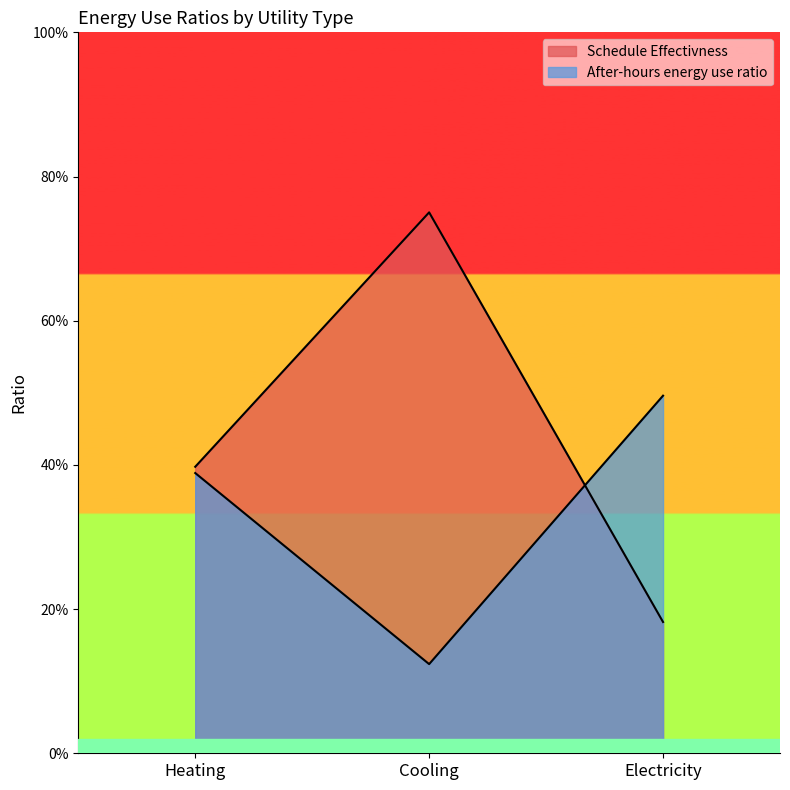

Which has a higher value, Heating or Cooling?

Cooling